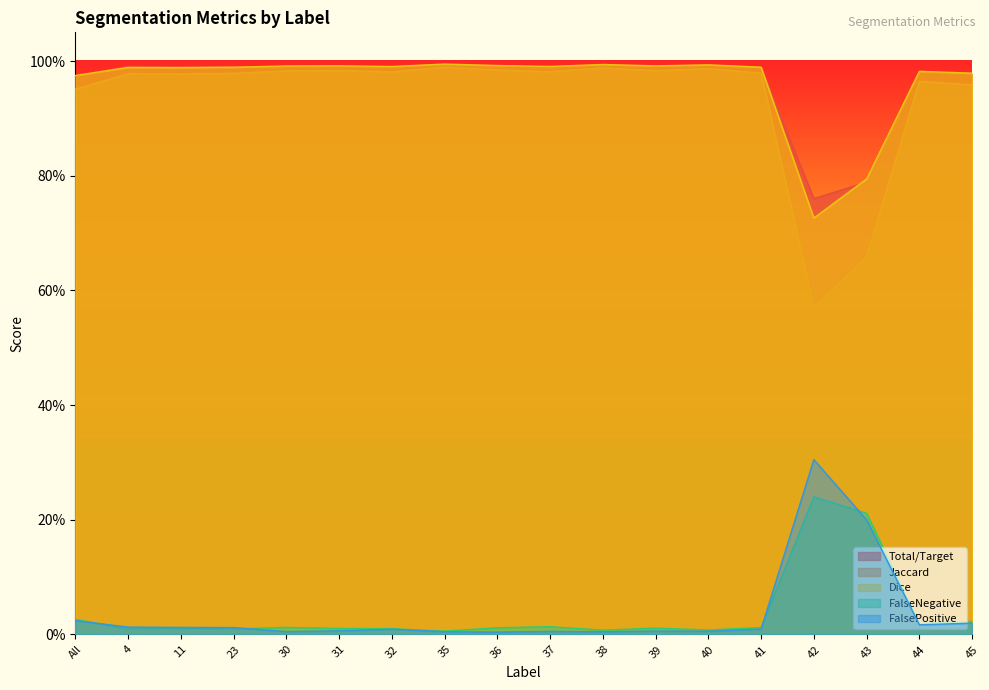

True or false: FalseNegative and Dice intersect in this chart.

False